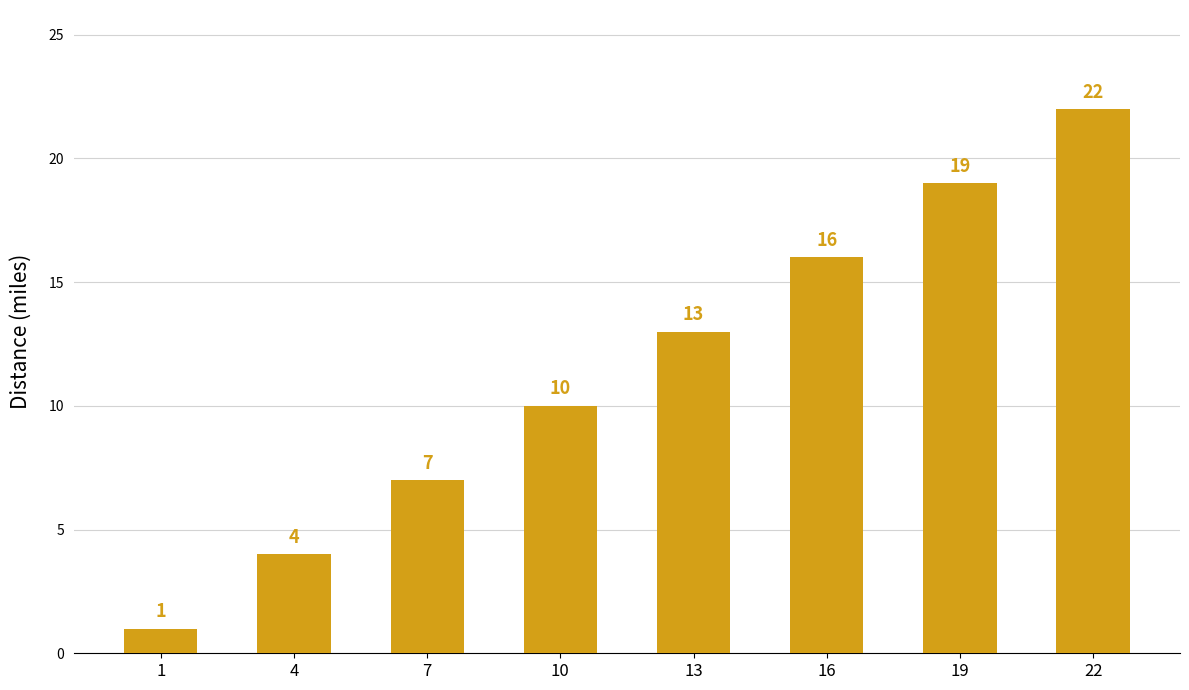

What is the sum of the values at 7 and 1?

8